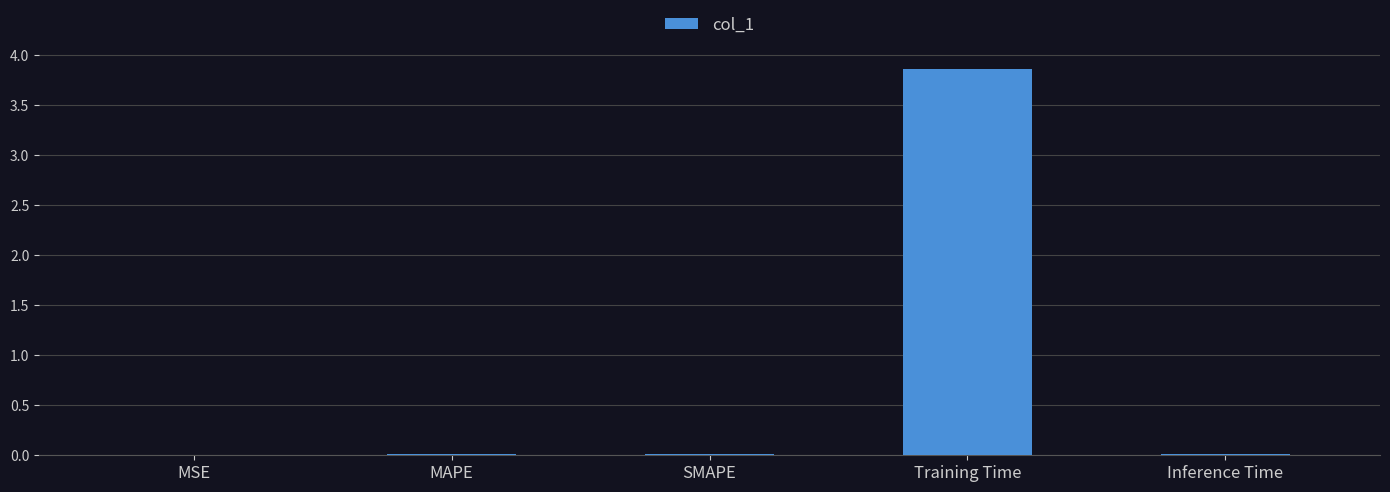

Is it true that the value at SMAPE is 0.0?

True